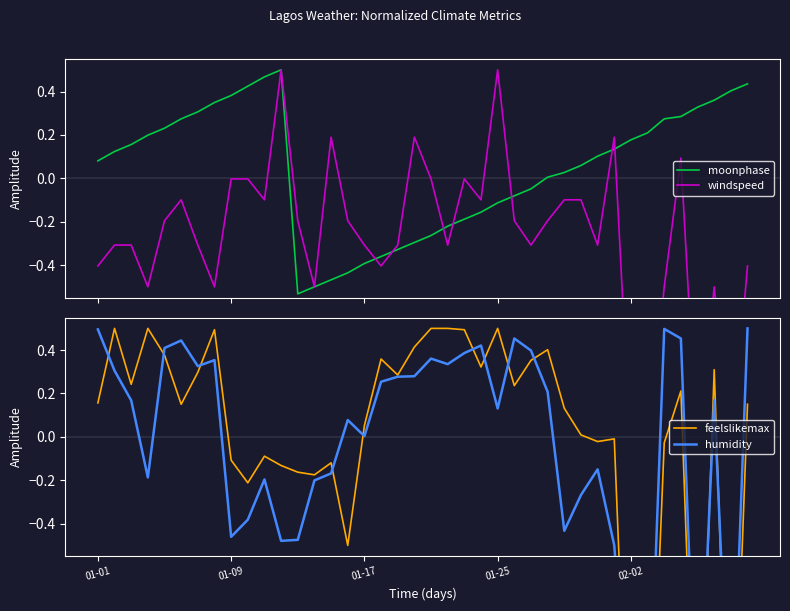

Is this an area chart (filled region under the line)?

No